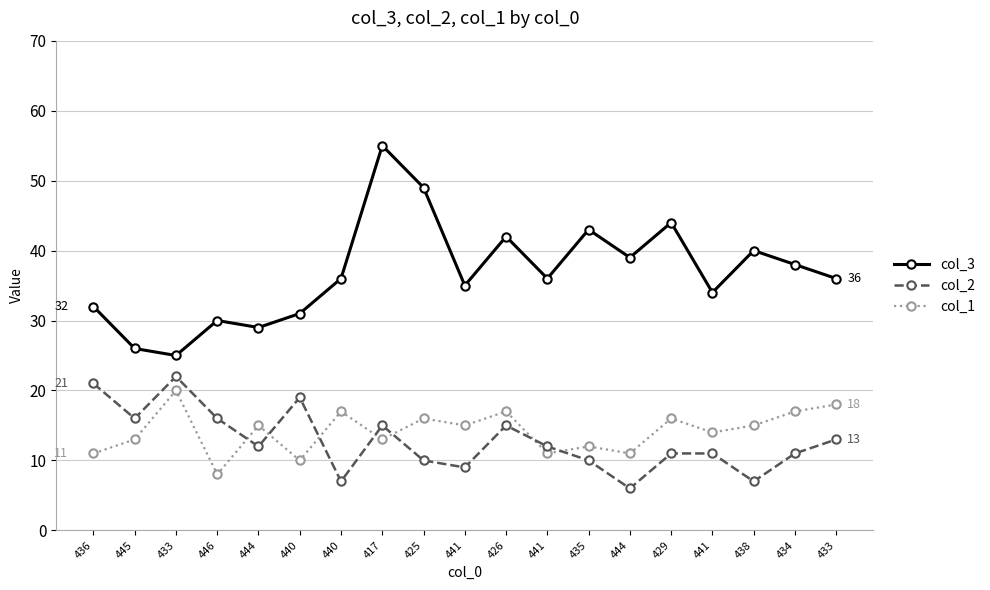

How many lines are shown in the chart?

3